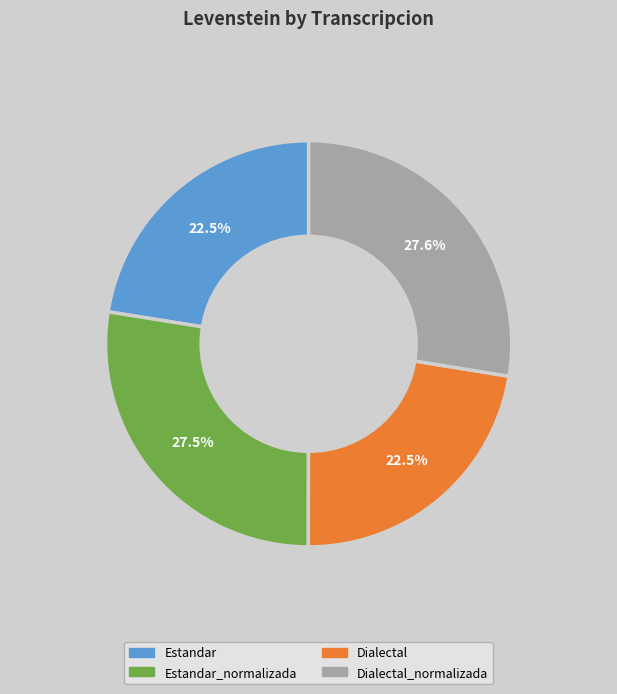

Is there any slice that represents more than half of the pie?

No